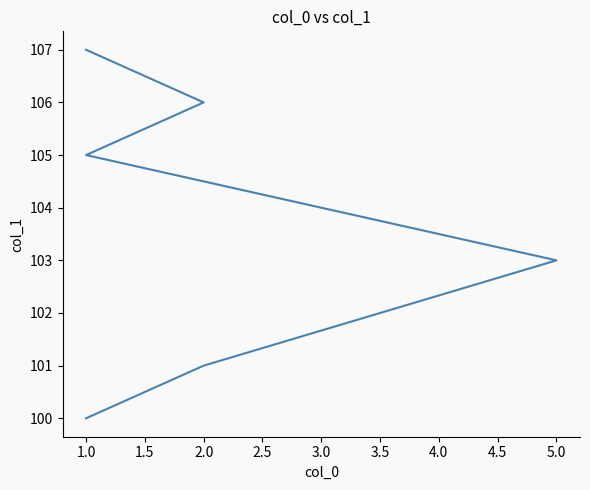

What is the sum of all values?

726